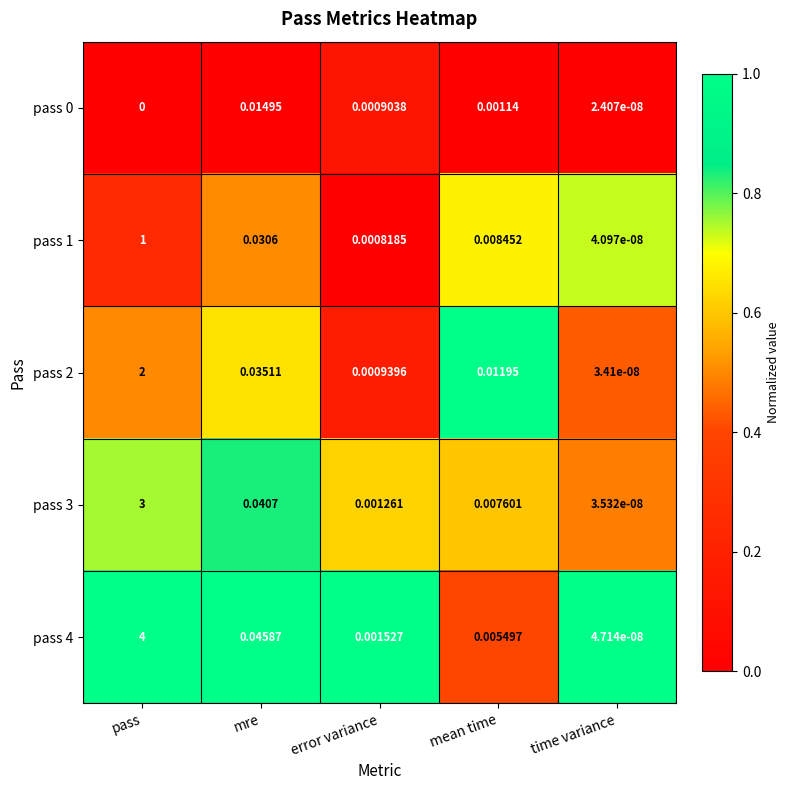

Which category has the lowest value in the pass 1 series?

time variance